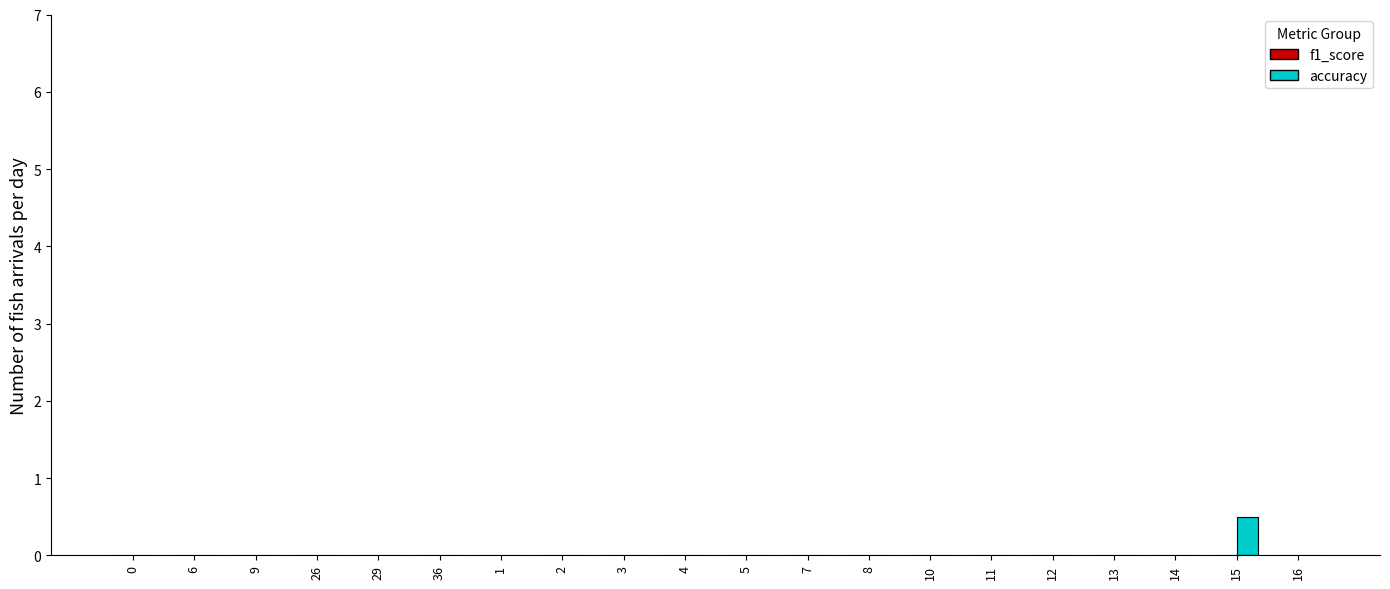

Reading right to left, what are all the values shown in this chart?

16=0.0	15=0.5	14=0.0	13=0.0	12=0.0	11=0.0	10=0.0	8=0.0	7=0.0	5=0.0	4=0.0	3=0.0	2=0.0	1=0.0	36=0.0	29=0.0	26=0.0	9=0.0	6=0.0	0=0.0